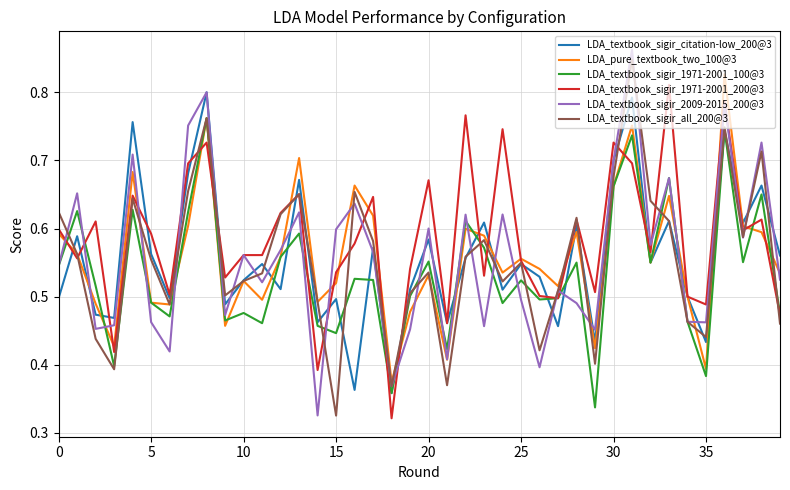

Does the chart have visible grid lines?

Yes